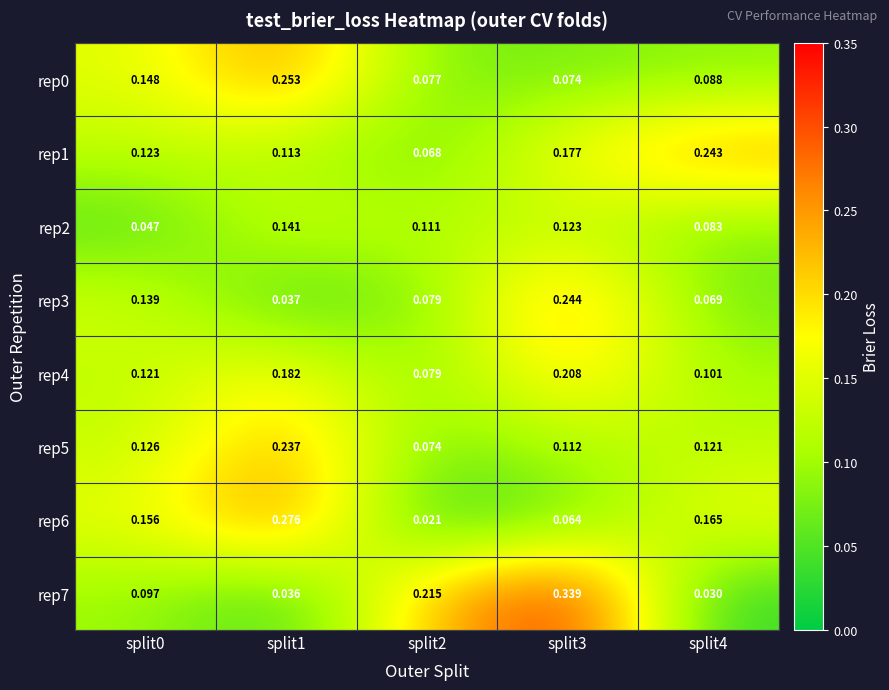

What is the total value across all series at split3?

1.3